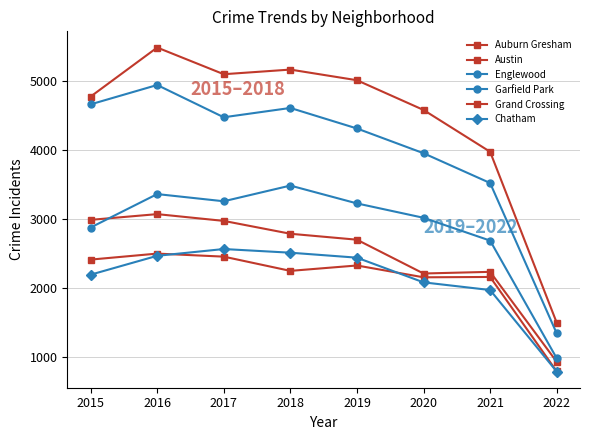

What is the difference between the maximum and minimum values in the Chatham series?

1772